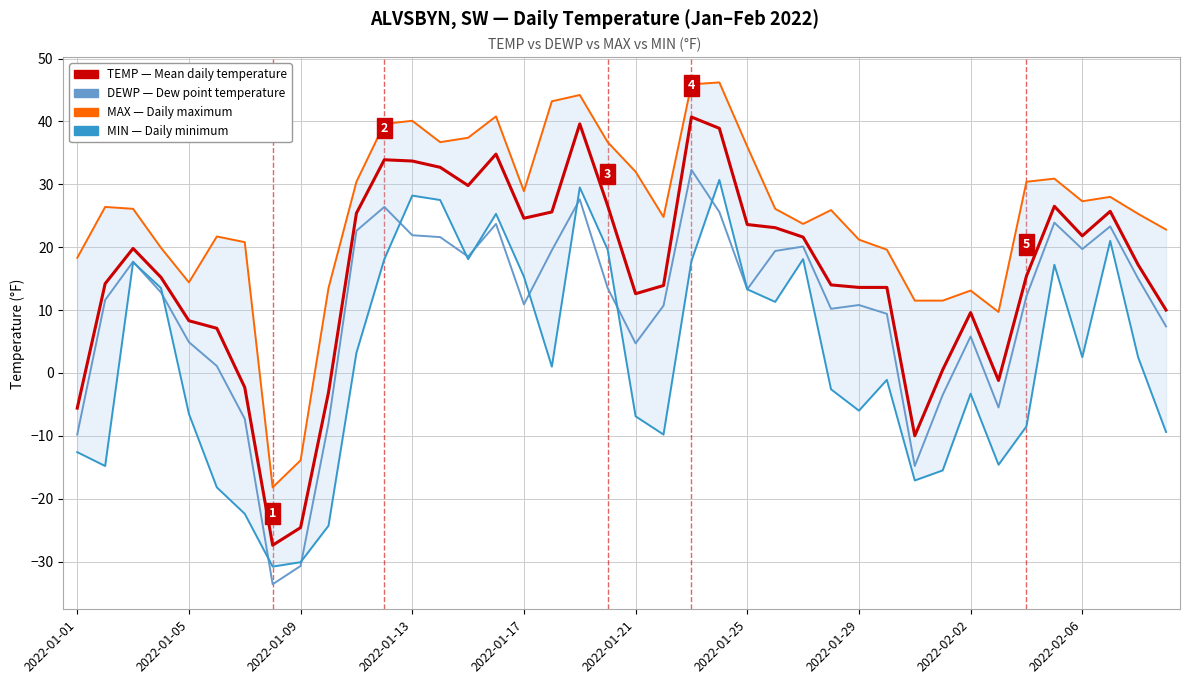

True or false: TEMP and MAX cross at least once.

False